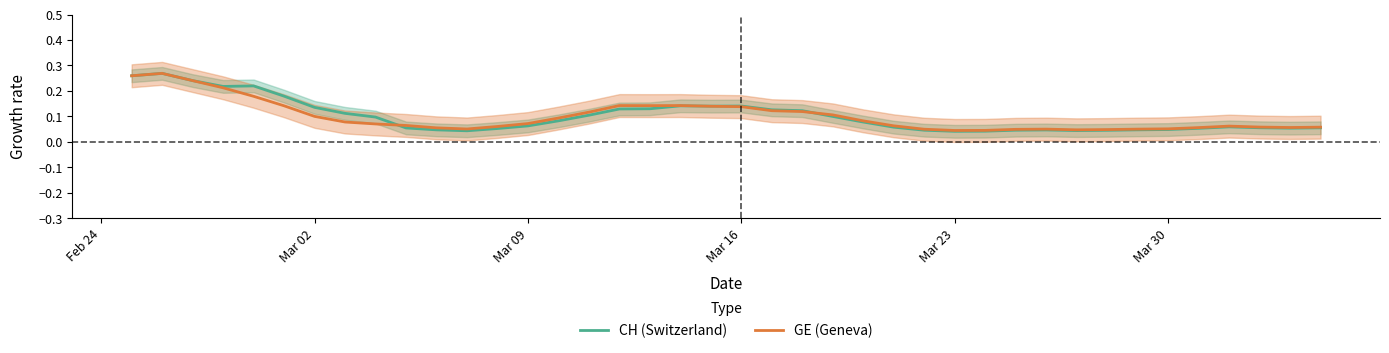

What is the difference between the maximum and minimum values in the CH (Switzerland) series?

0.2